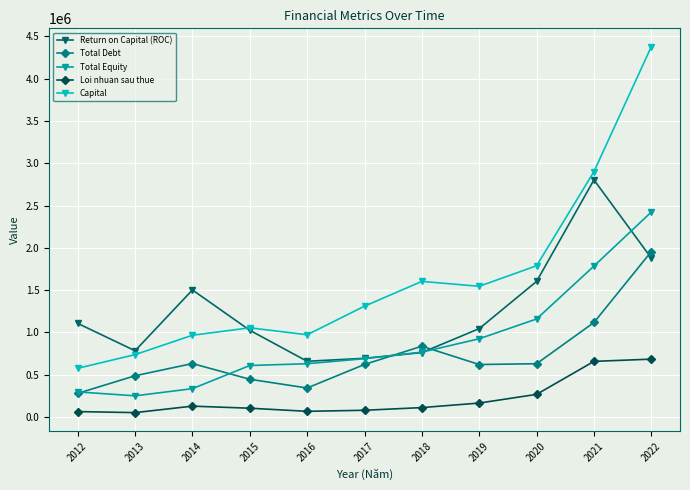

At 2014, list the series in order from largest to smallest.

Return on Capital (ROC), Capital, Total Debt, Total Equity, Loi nhuan sau thue